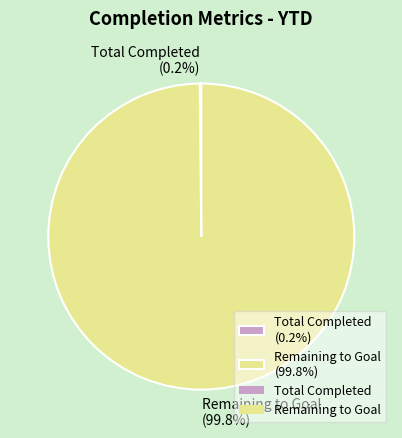

Is there a majority slice in this chart?

Yes